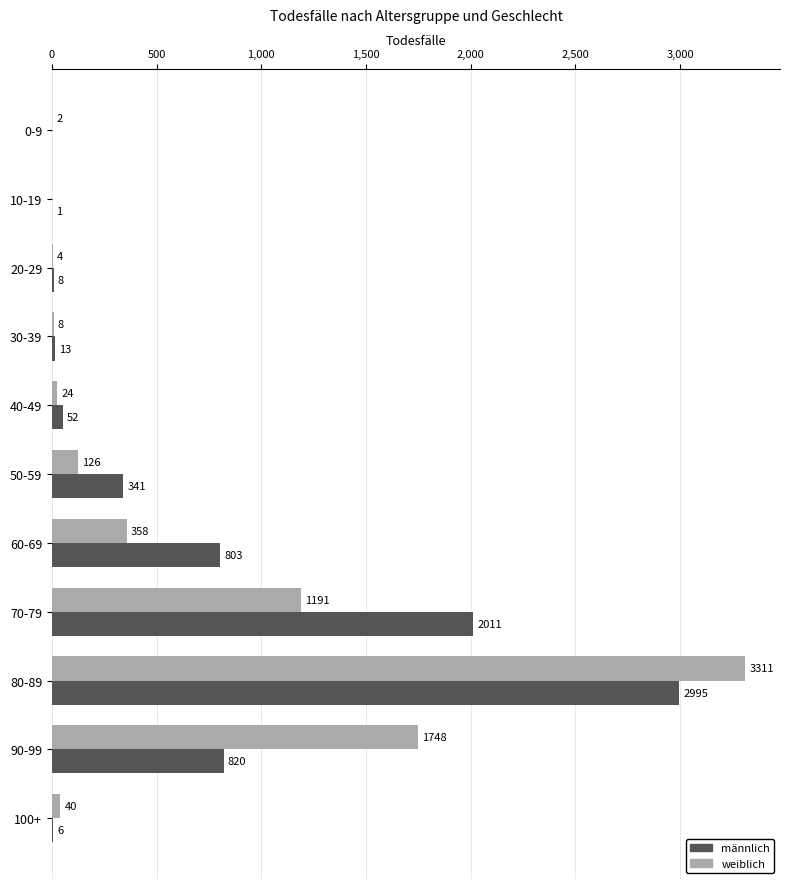

How many data points does each series have?

11